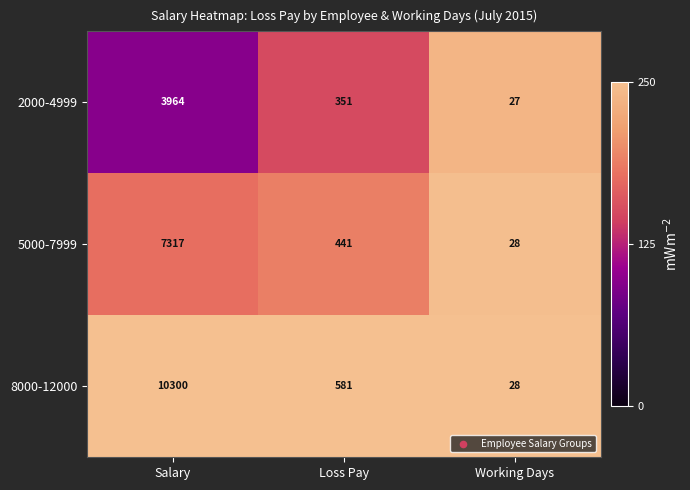

What is the average value of the 8000-12000 series?

3636